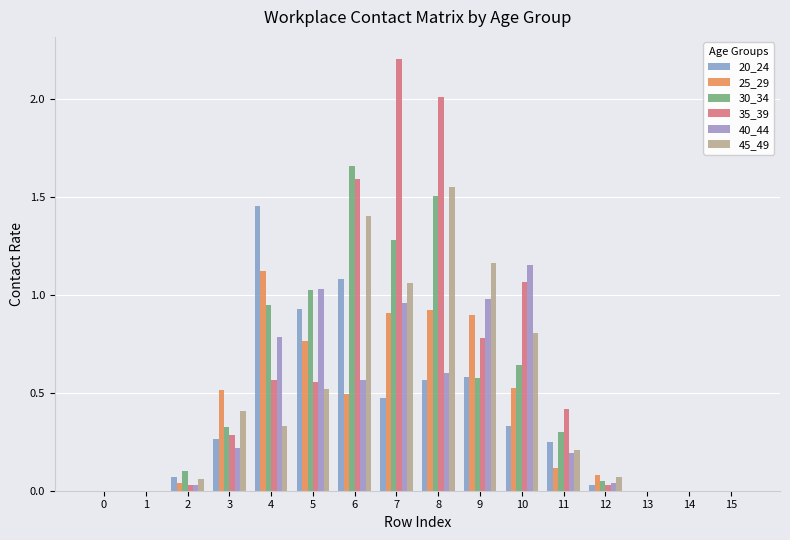

Reading right to left, what are all the values shown in this chart?

20_24: 15=0.0	14=0.0	13=0.0	12=0.0	11=0.2	10=0.3	9=0.6	8=0.6	7=0.5	6=1.1	5=0.9	4=1.5	3=0.3	2=0.1	1=0.0	0=0.0
25_29: 15=0.0	14=0.0	13=0.0	12=0.1	11=0.1	10=0.5	9=0.9	8=0.9	7=0.9	6=0.5	5=0.8	4=1.1	3=0.5	2=0.0	1=0.0	0=0.0
30_34: 15=0.0	14=0.0	13=0.0	12=0.0	11=0.3	10=0.6	9=0.6	8=1.5	7=1.3	6=1.7	5=1.0	4=0.9	3=0.3	2=0.1	1=0.0	0=0.0
35_39: 15=0.0	14=0.0	13=0.0	12=0.0	11=0.4	10=1.1	9=0.8	8=2.0	7=2.2	6=1.6	5=0.6	4=0.6	3=0.3	2=0.0	1=0.0	0=0.0
40_44: 15=0.0	14=0.0	13=0.0	12=0.0	11=0.2	10=1.2	9=1.0	8=0.6	7=1.0	6=0.6	5=1.0	4=0.8	3=0.2	2=0.0	1=0.0	0=0.0
45_49: 15=0.0	14=0.0	13=0.0	12=0.1	11=0.2	10=0.8	9=1.2	8=1.5	7=1.1	6=1.4	5=0.5	4=0.3	3=0.4	2=0.1	1=0.0	0=0.0